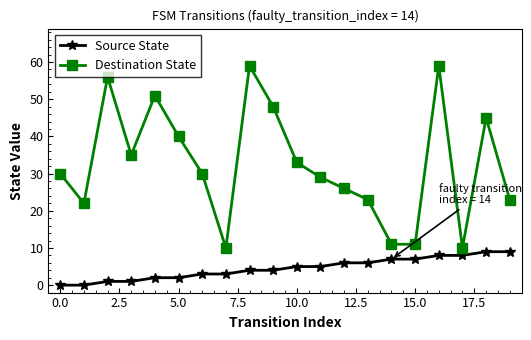

Reading left to right, list all the values displayed in this chart.

Source State: 0	0	1	1	2	2	3	3	4	4	5	5	6	6	7	7	8	8	9	9
Destination State: 30	22	56	35	51	40	30	10	59	48	33	29	26	23	11	11	59	10	45	23